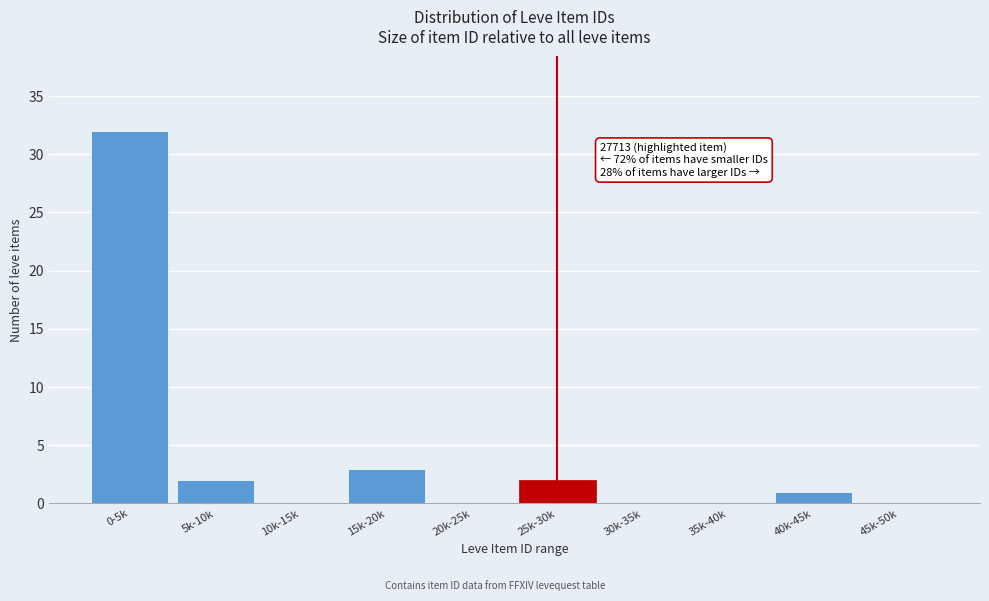

Reading left to right, extract all data points from this chart.

0-5k=32	5k-10k=2	10k-15k=0	15k-20k=3	20k-25k=0	25k-30k=2	30k-35k=0	35k-40k=0	40k-45k=1	45k-50k=0